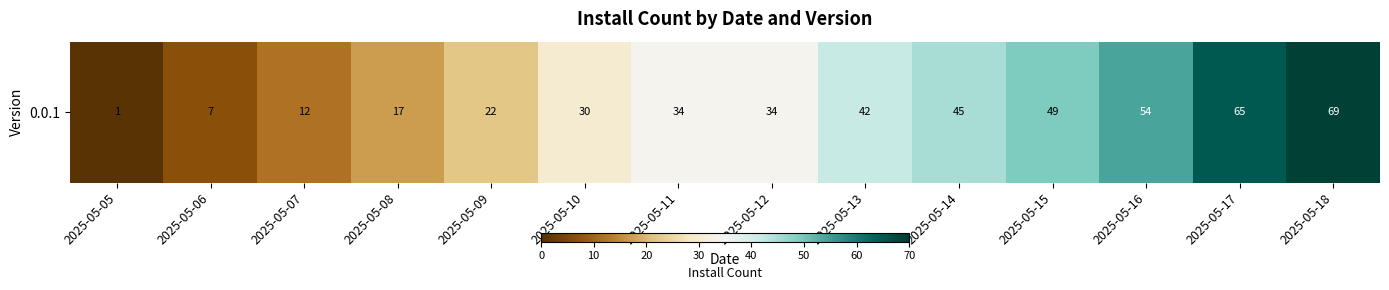

Where is the data nearest to the value 35?

2025-05-11